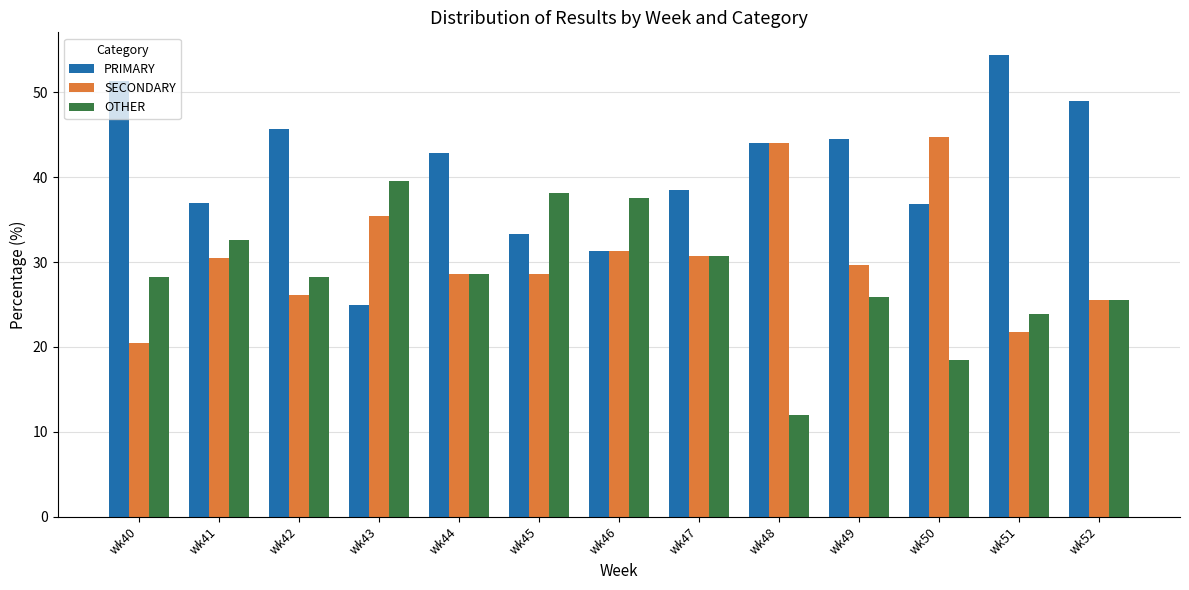

Which series has the largest total across all categories?

PRIMARY